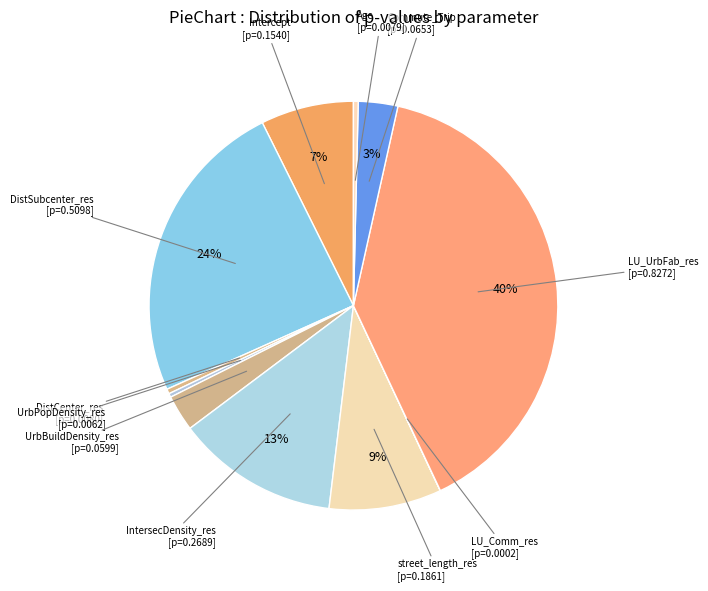

What is the largest slice in the pie chart?

LU_UrbFab_res